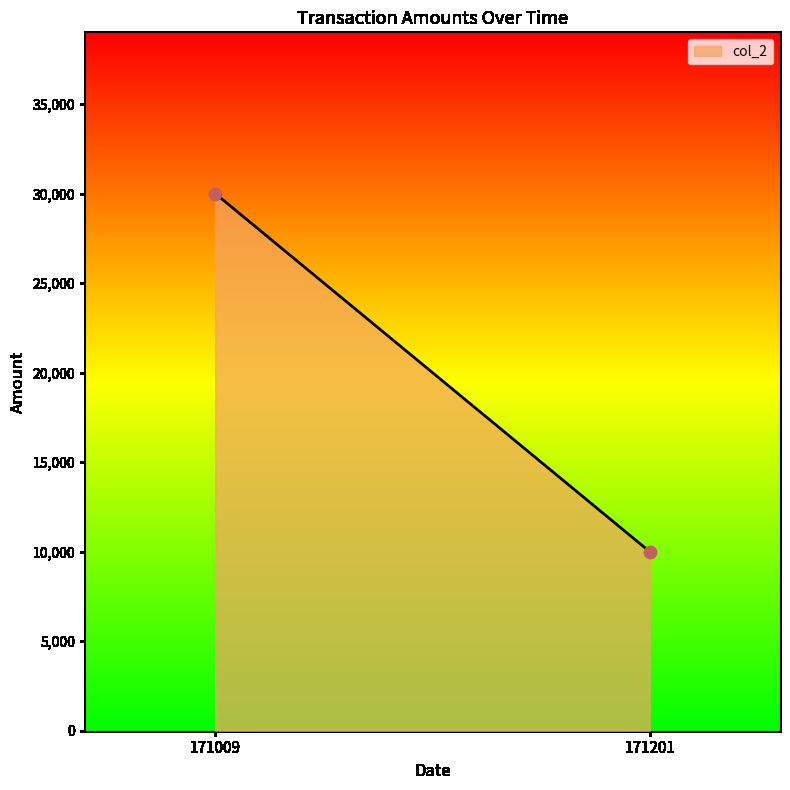

What is the average Y value?

20000